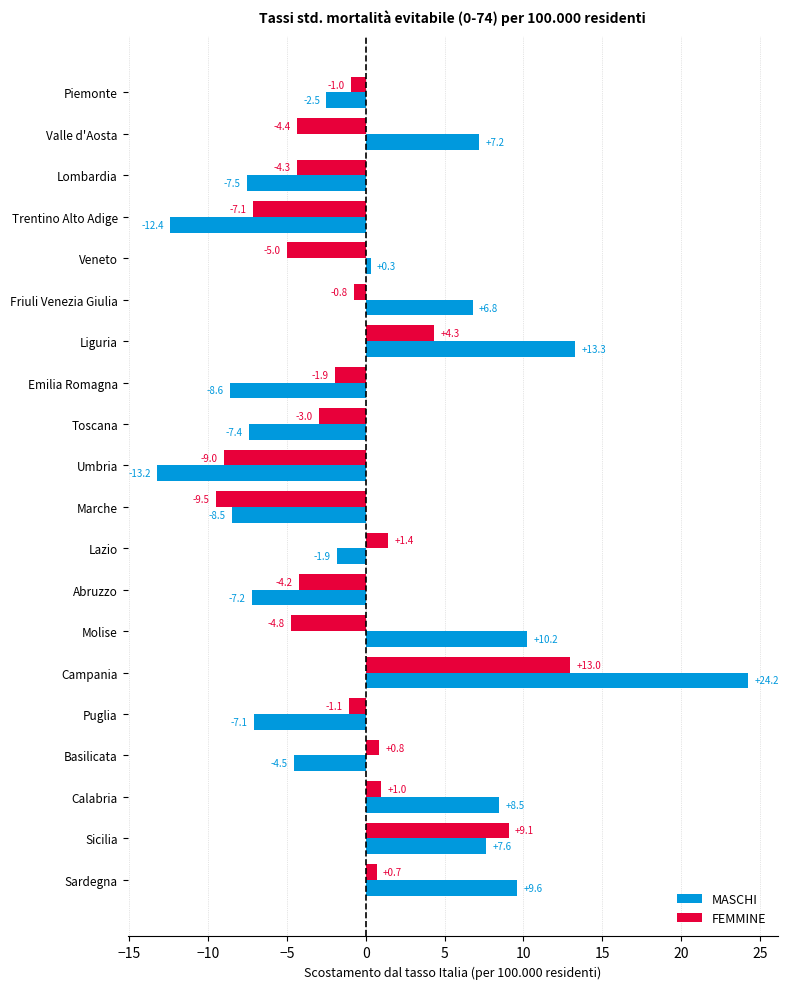

Which series has the widest spread of values?

MASCHI